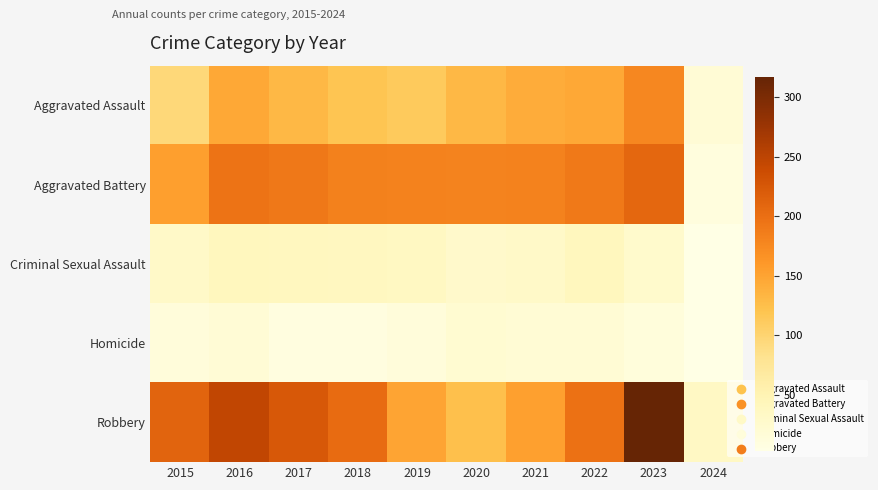

Rank the series by their maximum value, from lowest to highest.

Homicide, Criminal Sexual Assault, Aggravated Assault, Aggravated Battery, Robbery